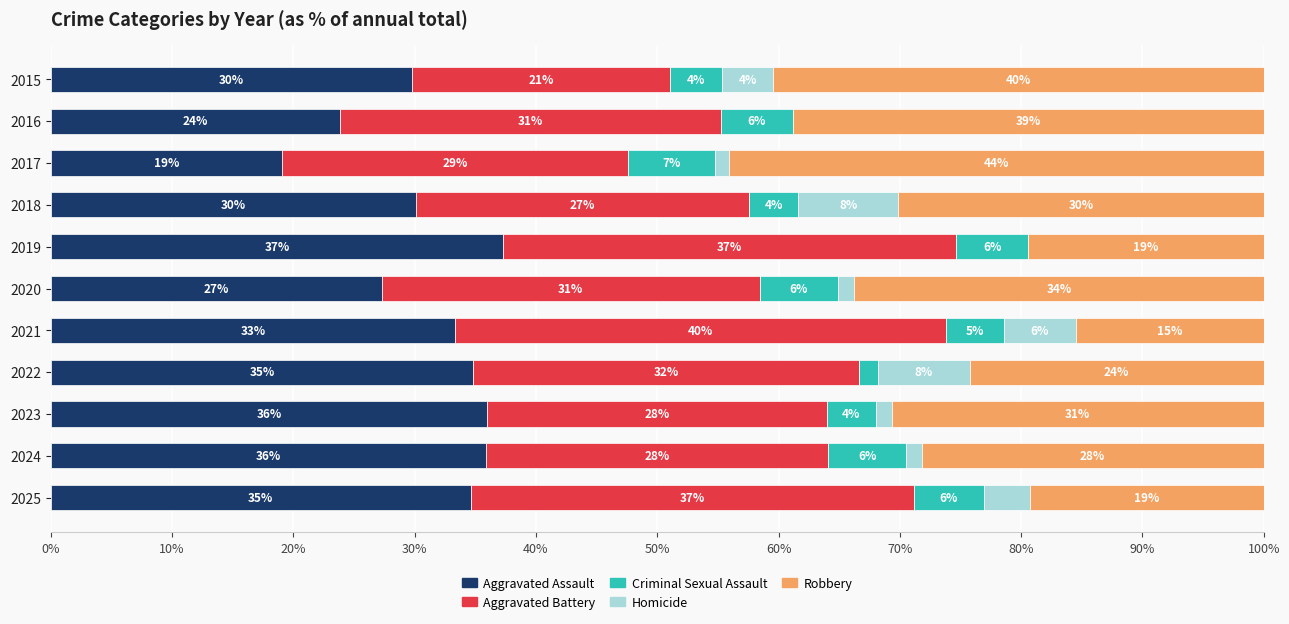

The Aggravated Assault series shows 23.9 at 2016. True or false?

True